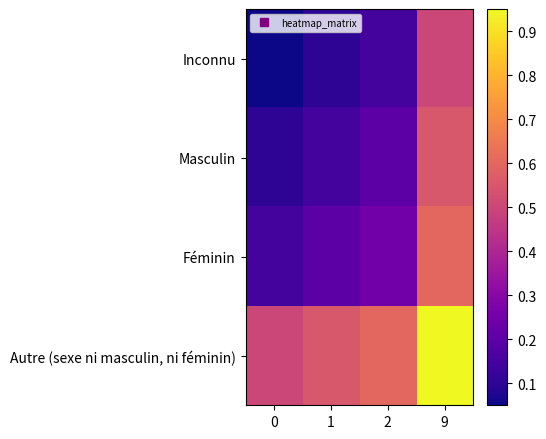

Reading left to right, list all the values displayed in this chart.

Inconnu: 0=0.1	1=0.1	2=0.1	9=0.5
Masculin: 0=0.1	1=0.1	2=0.2	9=0.6
Féminin: 0=0.1	1=0.2	2=0.2	9=0.6
Autre (sexe ni masculin, ni féminin): 0=0.5	1=0.6	2=0.6	9=0.9